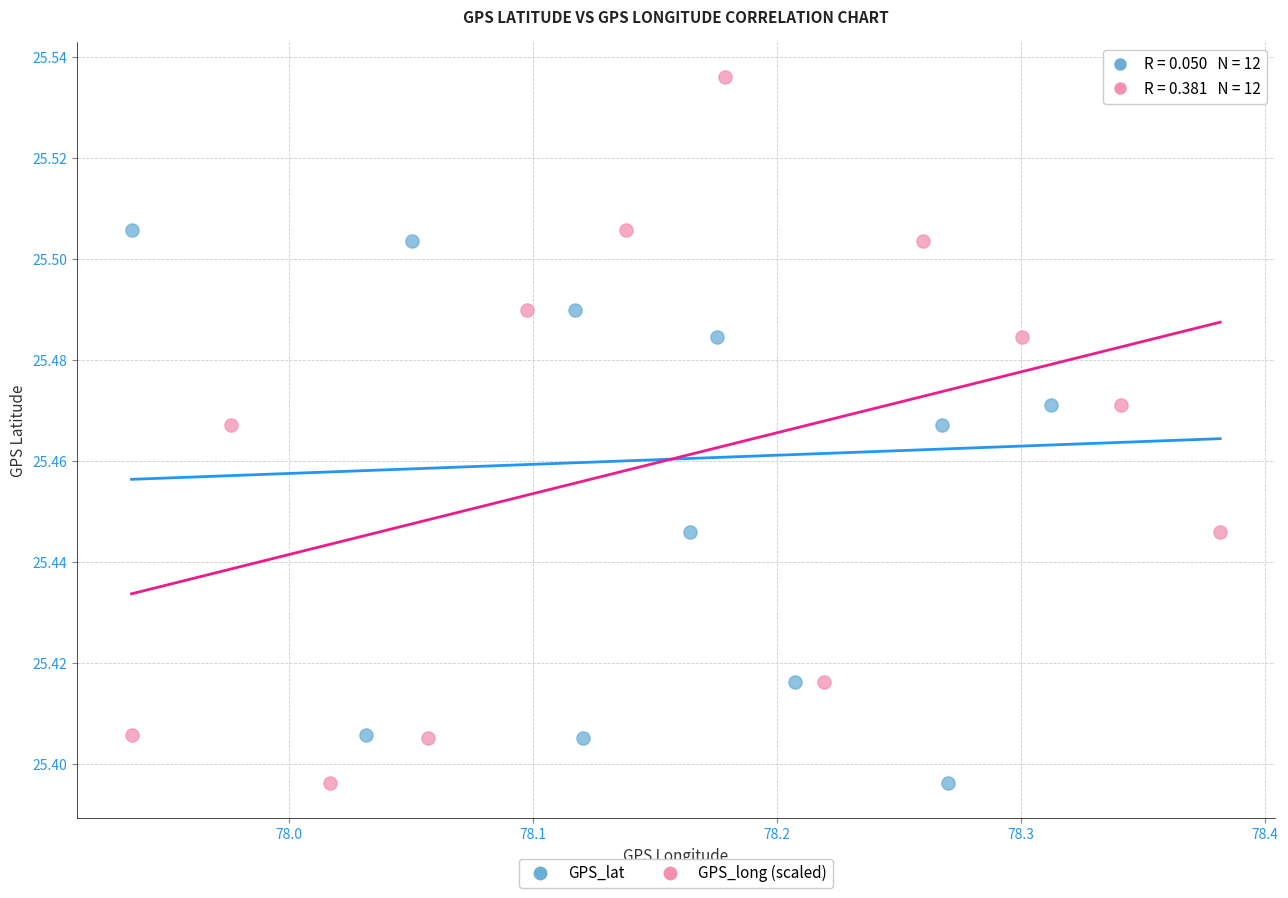

What are all the series names shown in the legend?

GPS_lat, GPS_long (scaled)